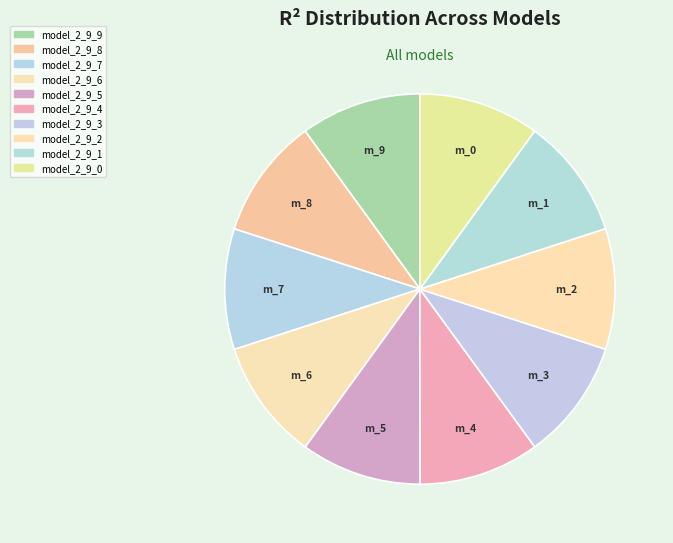

Combined, do model_2_9_5 and model_2_9_1 account for over 50%?

No